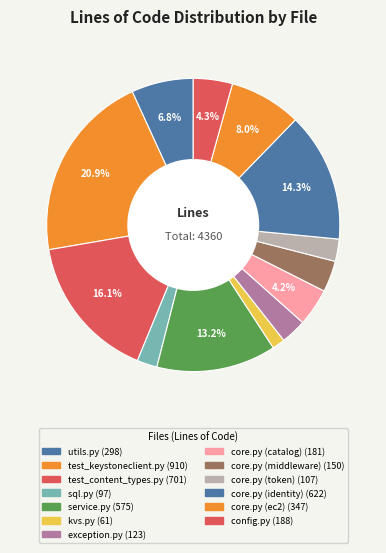

Is kvs.py the majority of the pie?

No